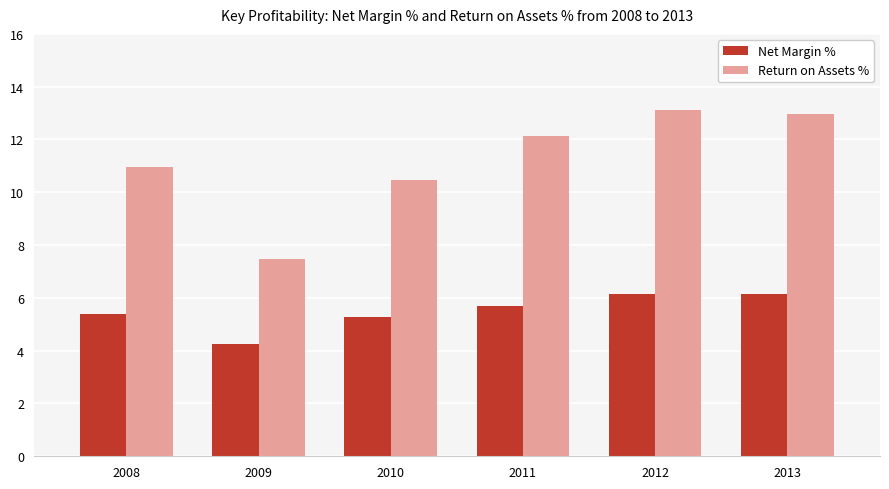

List the series in order of their peak value, lowest first.

Net Margin %, Return on Assets %